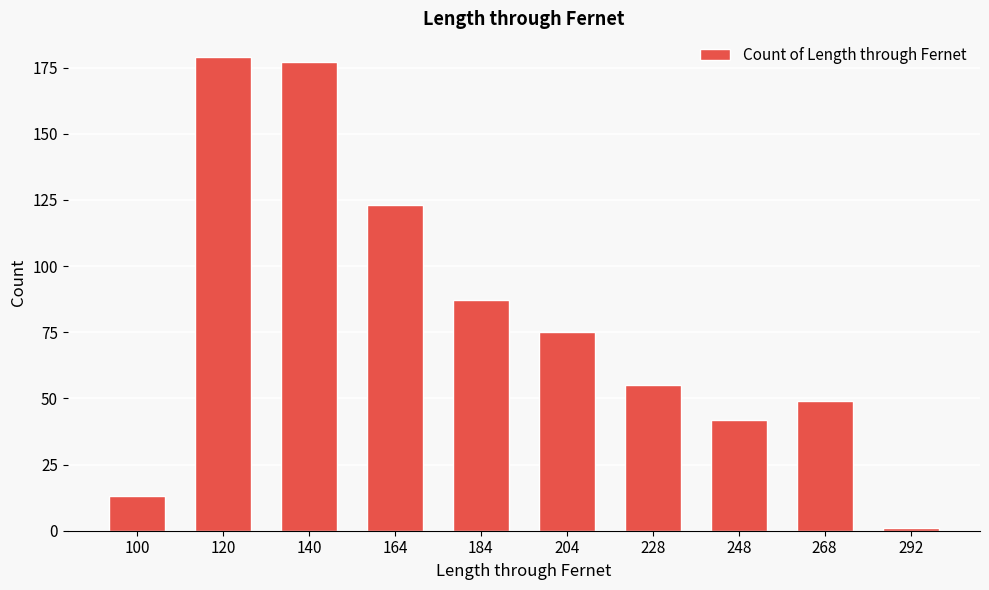

Rank the categories by value from highest to lowest.

120, 140, 164, 184, 204, 228, 268, 248, 100, 292